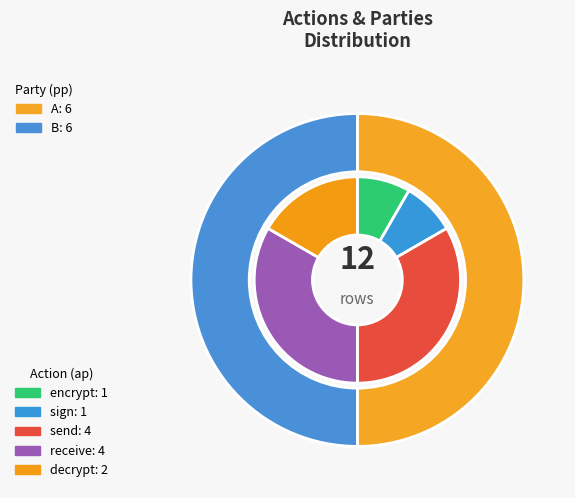

To the nearest percent, what is the combined percentage of B and A?

100%